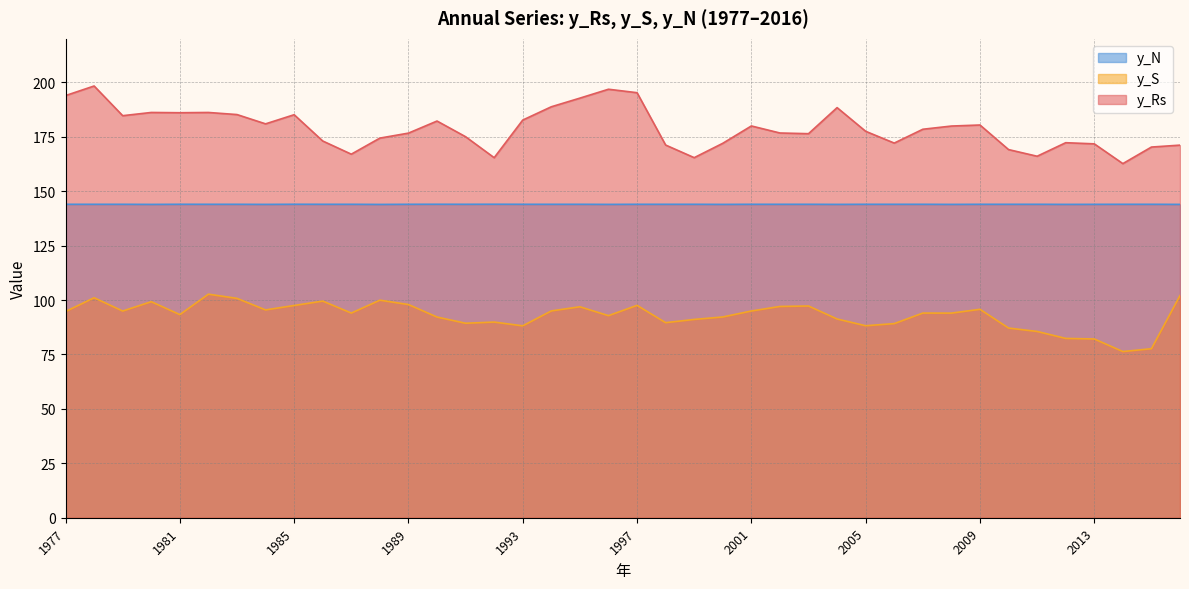

Reading right to left, list all the values displayed in this chart.

y_Rs: 171.2	170.3	162.7	171.8	172.3	166.1	169.1	180.4	179.9	178.5	172.1	177.5	188.4	176.4	176.7	180.0	172.0	165.4	171.2	195.3	196.8	192.8	188.8	182.7	165.4	175.0	182.2	176.7	174.4	167.0	173.1	185.1	180.9	185.2	186.2	186.1	186.2	184.7	198.3	193.9
y_S: 102.1	77.6	76.3	82.1	82.4	85.6	87.1	95.8	94.0	94.0	89.2	88.2	91.3	97.3	97.1	95.0	92.2	91.1	89.6	97.6	92.8	96.9	95.0	88.2	89.9	89.3	92.2	97.9	99.9	94.0	99.5	97.5	95.5	100.8	102.7	93.3	99.2	95.0	101.1	94.7
y_N: 144.0	144.0	144.0	144.0	144.0	144.0	144.0	144.0	144.0	144.0	144.0	144.0	144.0	144.0	144.0	144.0	144.0	144.0	144.0	144.0	144.0	144.0	144.0	144.0	144.0	144.0	144.0	144.0	143.9	144.0	144.0	144.0	144.0	144.0	144.0	144.0	143.9	144.0	144.0	144.0